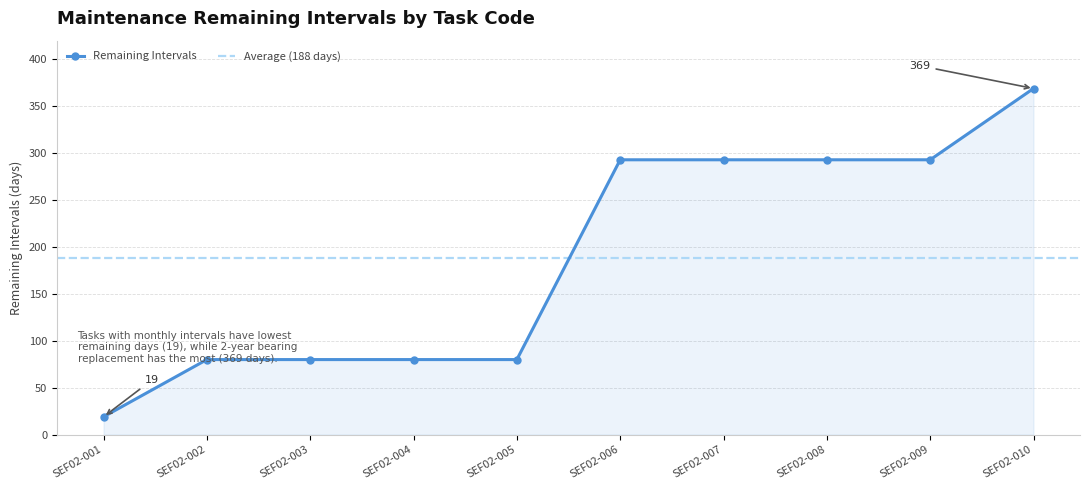

At which category does the chart reach its peak across all series?

SEF02-010